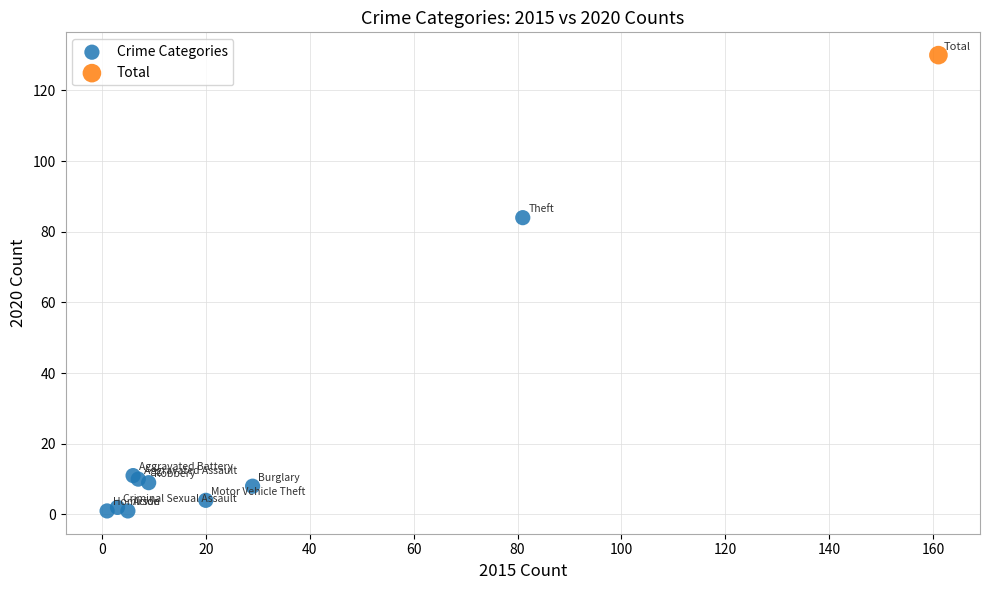

What are all the series names shown in the legend?

Crime Categories, Total